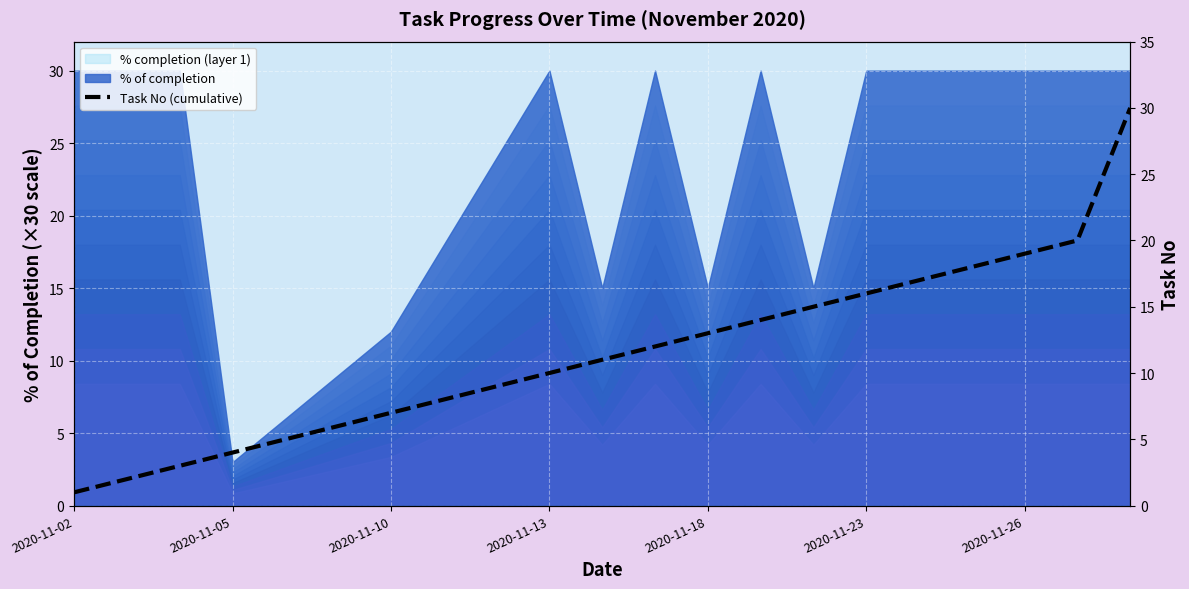

True or false: there are more than 2 points higher than both neighbors.

False